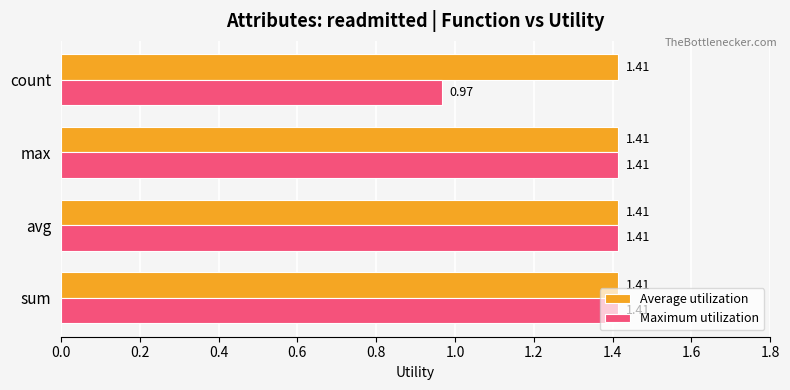

What is the sum of the Maximum utilization values at count and max?

2.4